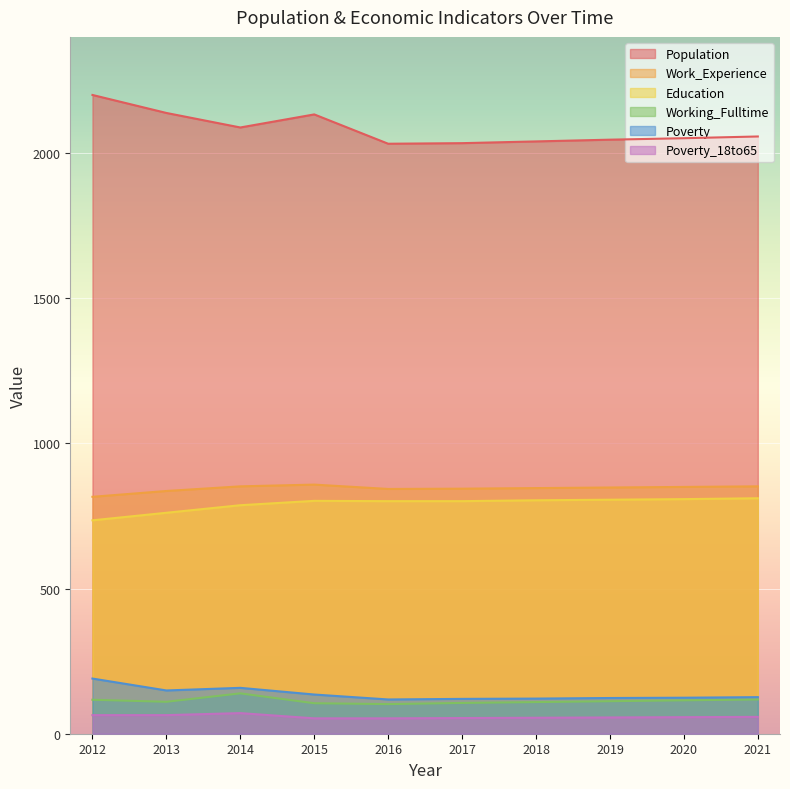

Reading left to right, extract all data points from this chart.

Population: 2200	2138	2088	2133	2032	2034	2040	2046	2051	2057
Work_Experience: 816	836	852	858	843	844	846	848	850	852
Education: 735	761	787	802	801	801	804	806	808	811
Working_Fulltime: 117	110	139	105	102	106	109	112	115	118
Poverty: 190	149	158	135	118	120	121	123	124	126
Poverty_18to65: 64	64	71	53	53	54	55	56	57	58